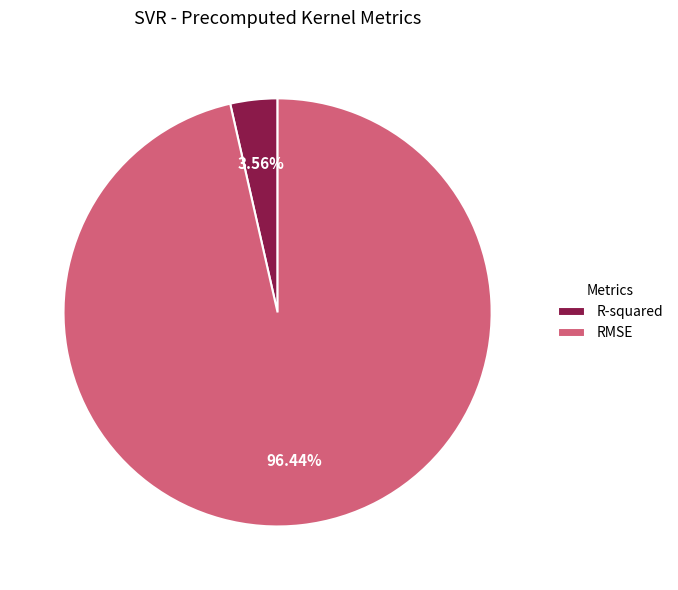

Rank the categories by value from lowest to highest.

R-squared, RMSE